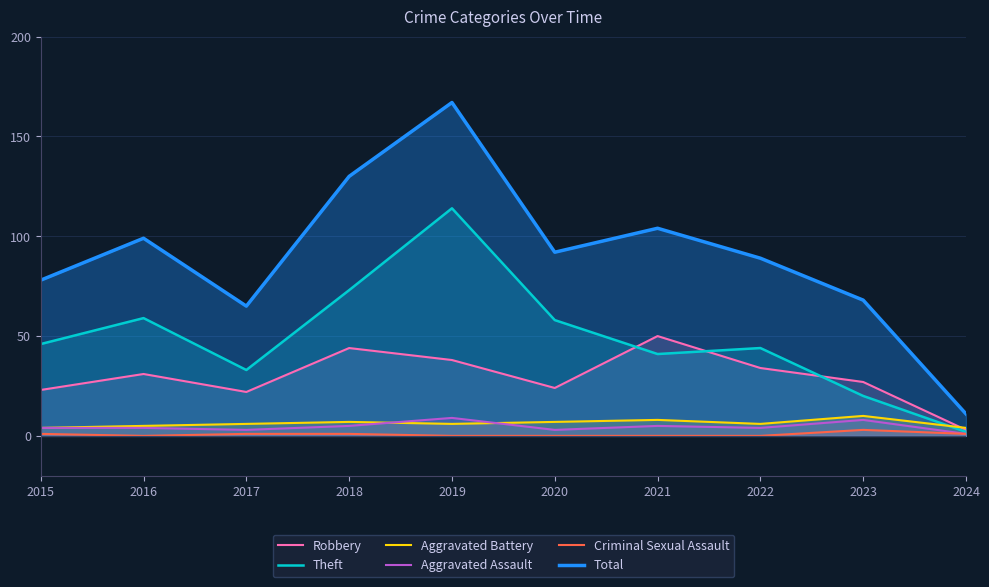

At which category does Theft reach its first local peak?

2016